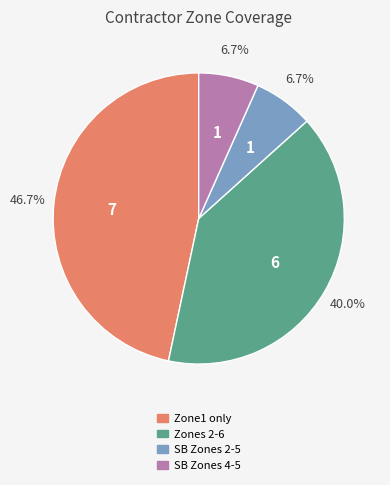

Does any single category account for the majority?

No